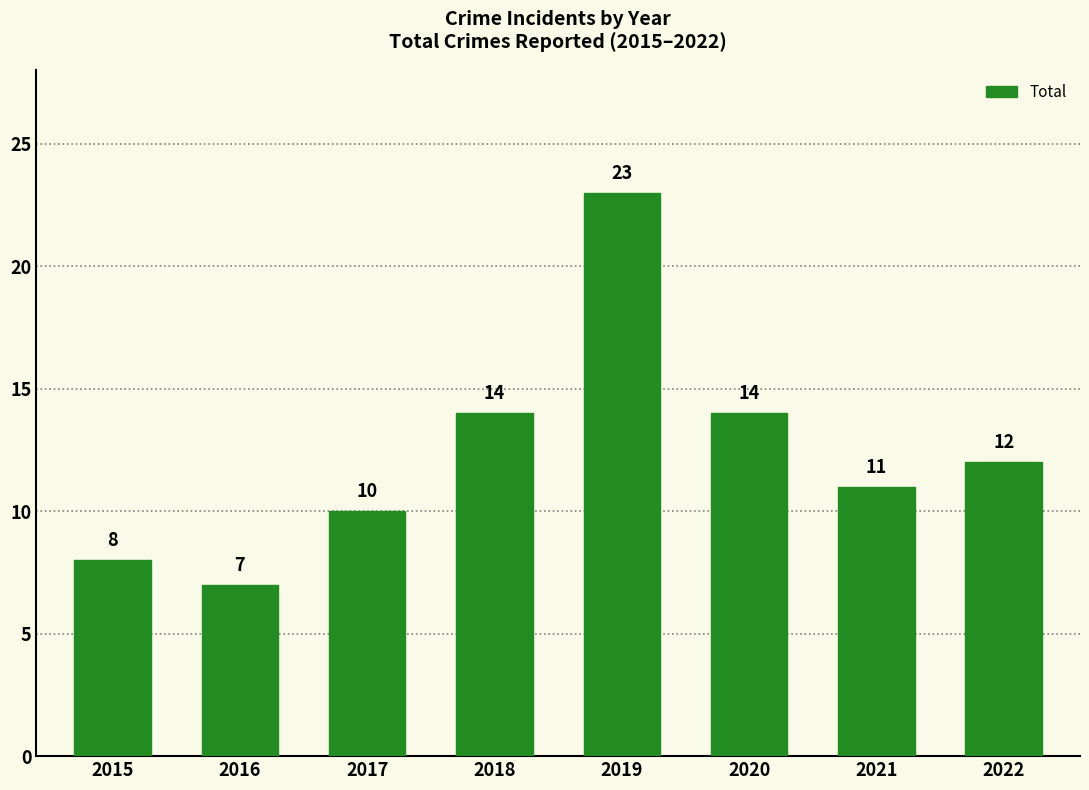

Which has a higher value, 2022 or 2020?

2020